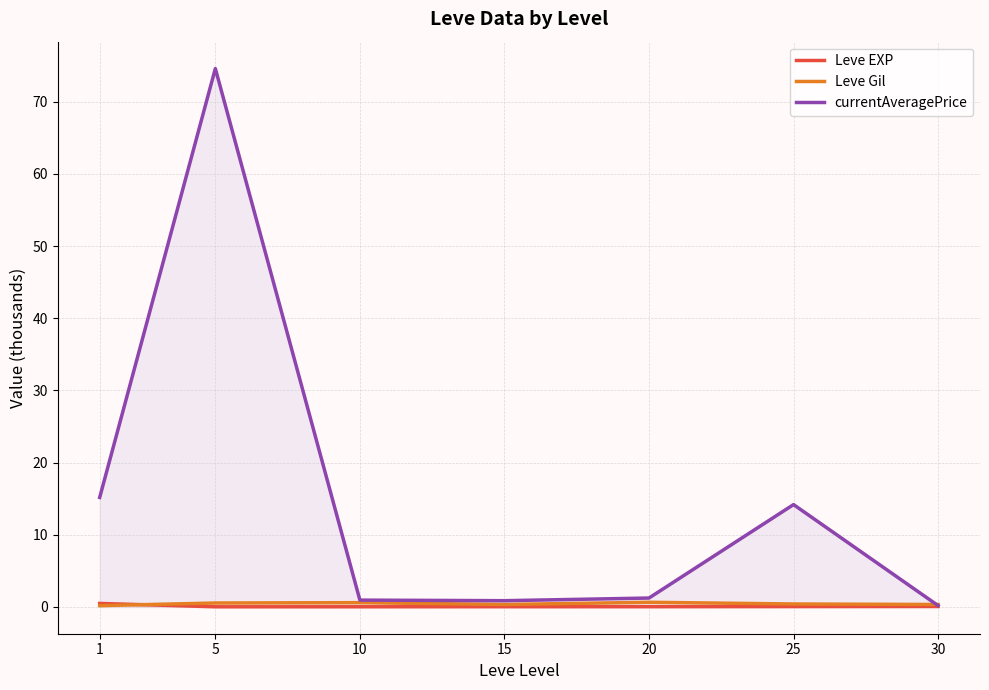

Between 1 and 25, which series saw the biggest shift?

currentAveragePrice